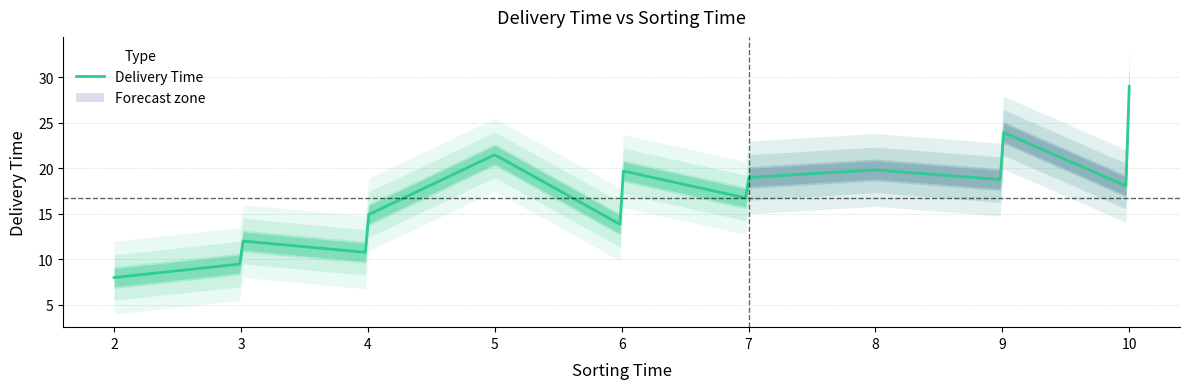

What is the value of the 10th point from the left?

24.0